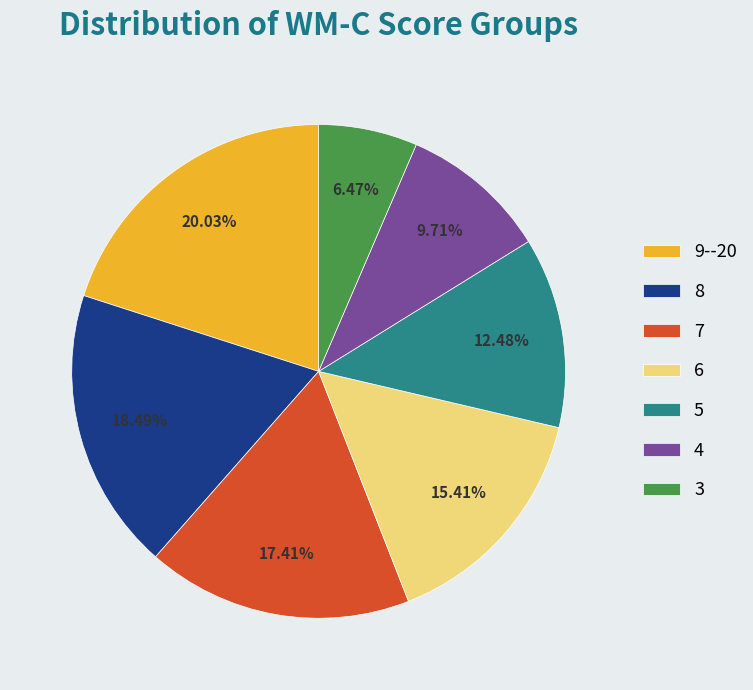

Which category has the biggest portion of the pie?

9--20